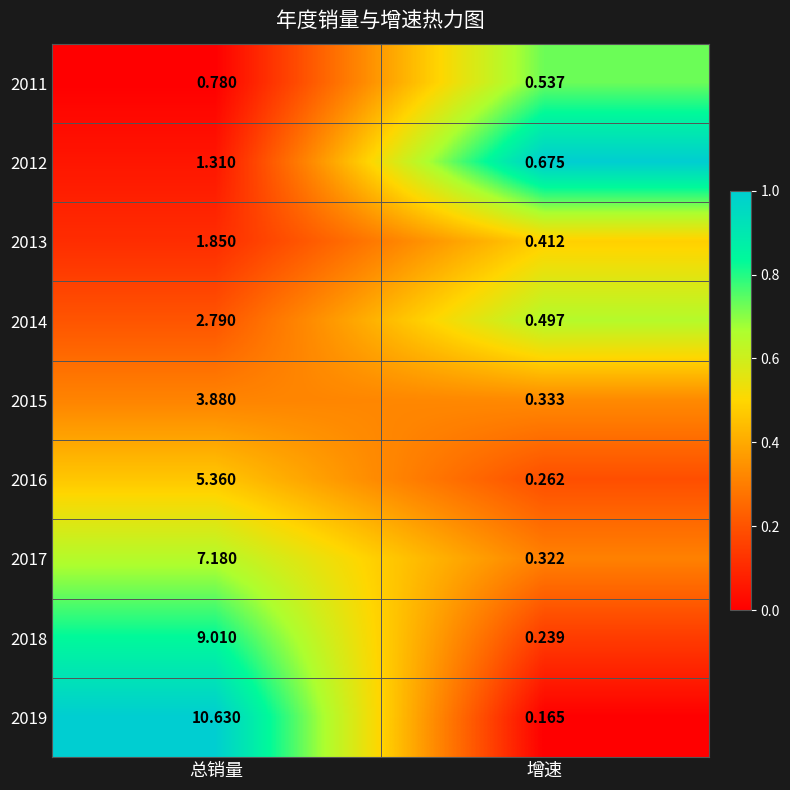

Rank the categories by 2013 value from highest to lowest.

总销量, 增速